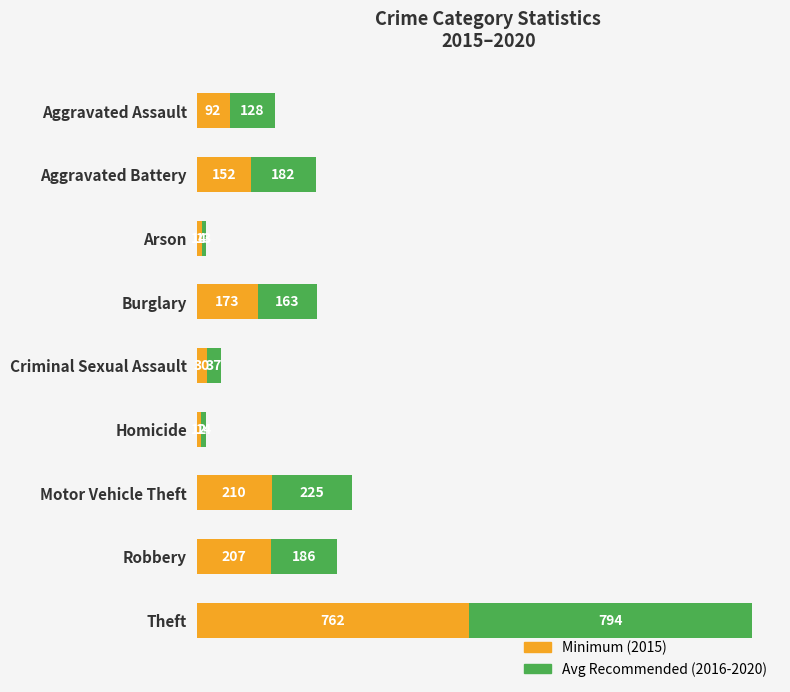

At which category is the sum across all series the highest?

Theft